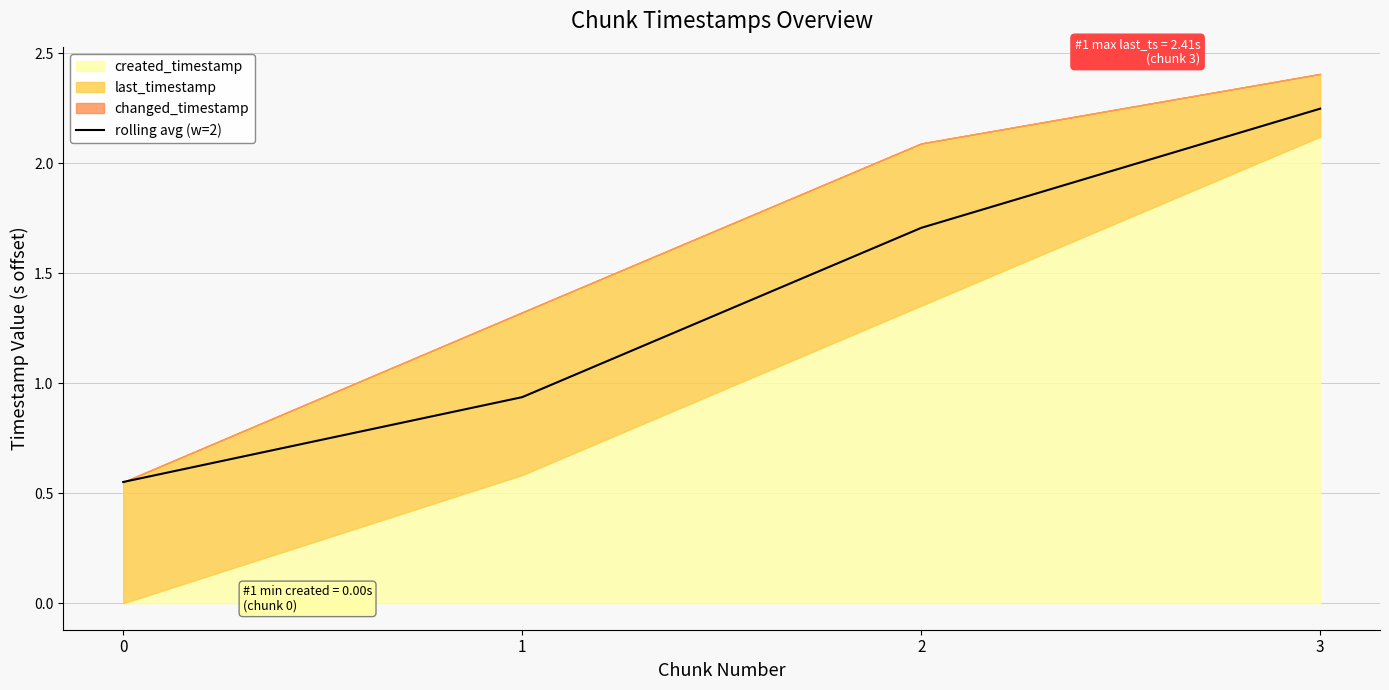

True or false: the data has more than 2 interior local peaks.

False